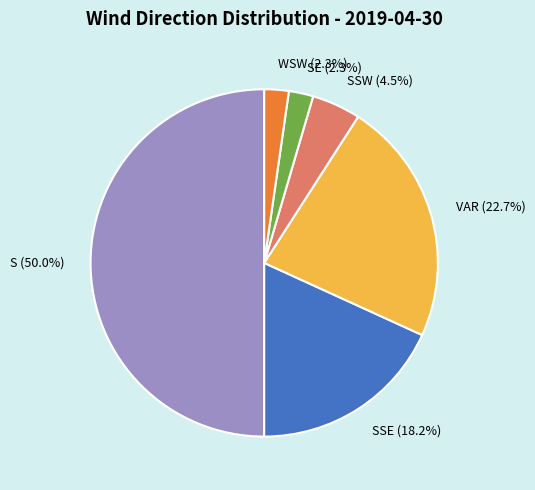

To the nearest percent, what is the difference between the largest and smallest slice percentages?

48%